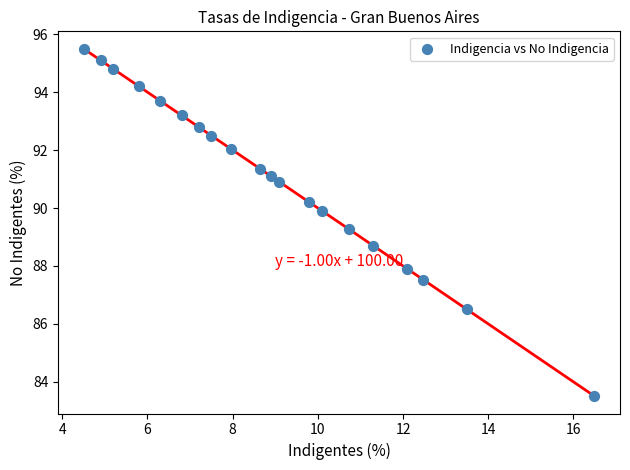

What is the range of Y values (max minus min)?

12.0